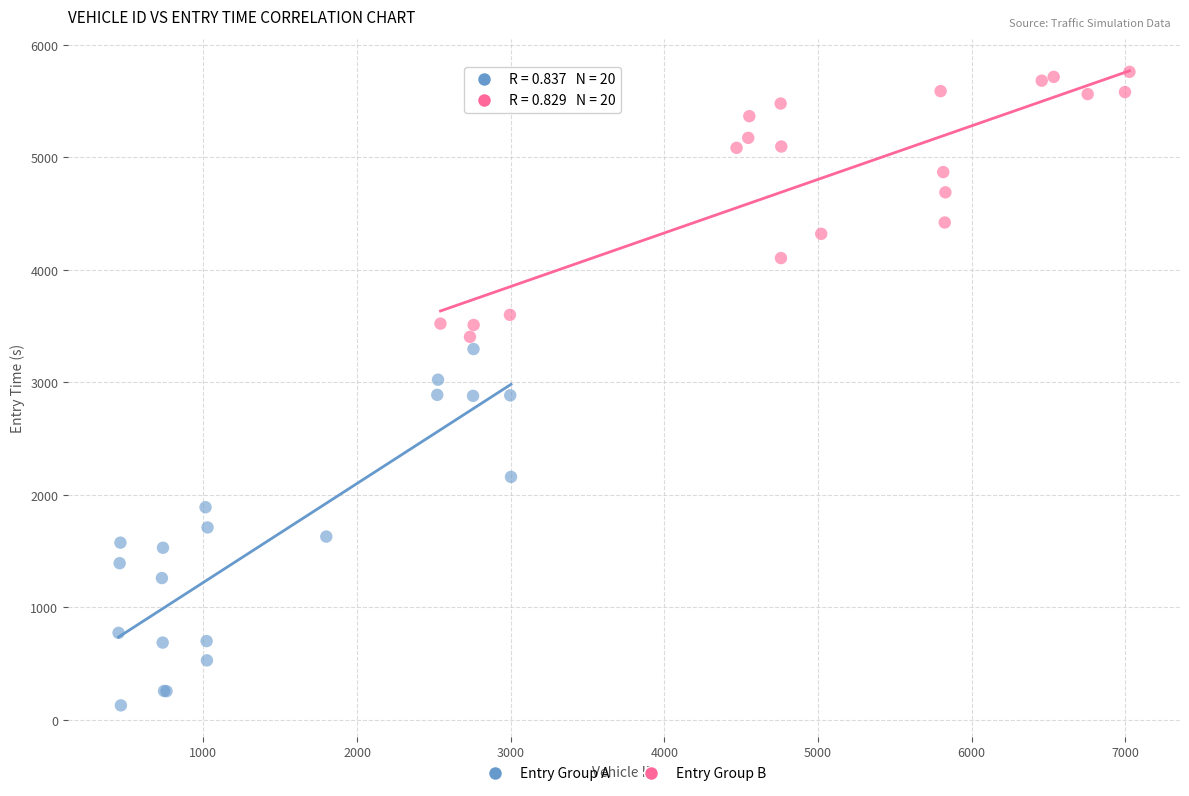

Which series reaches the minimum Y coordinate?

Entry Group A